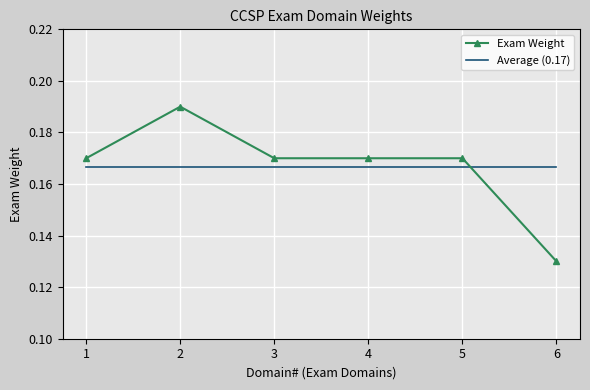

How many Exam Weight values are between 0 and 1?

6